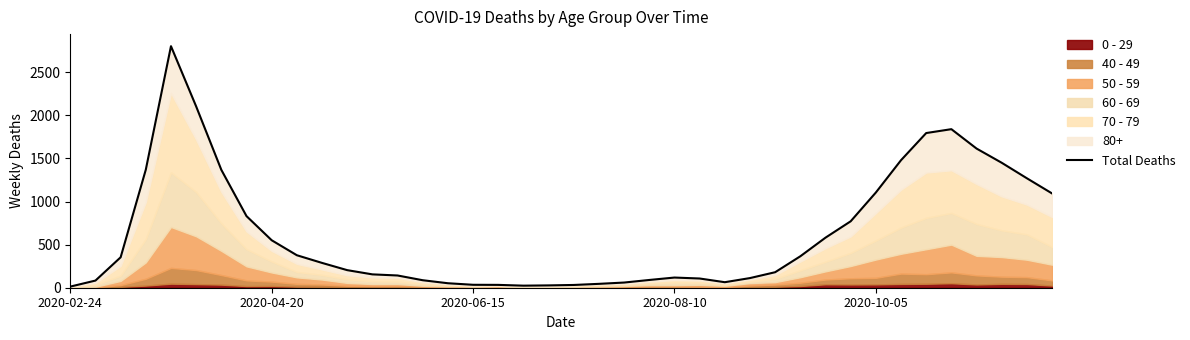

What is the difference between the maximum and minimum values?

2790